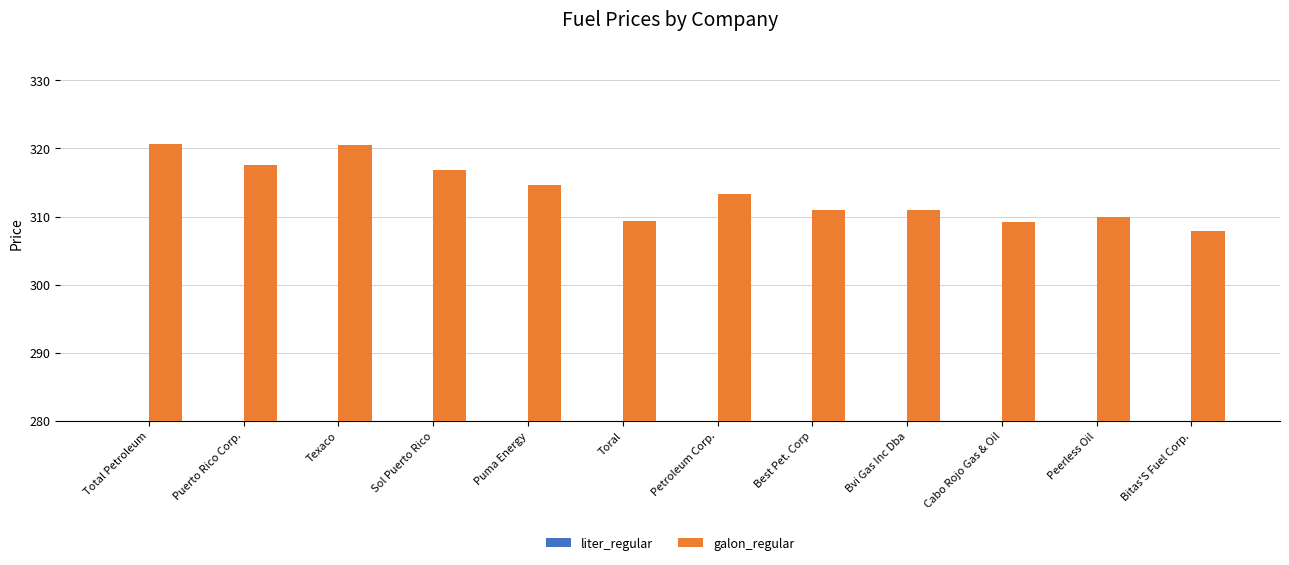

What is the total value across all series at Total Petroleum?

405.3